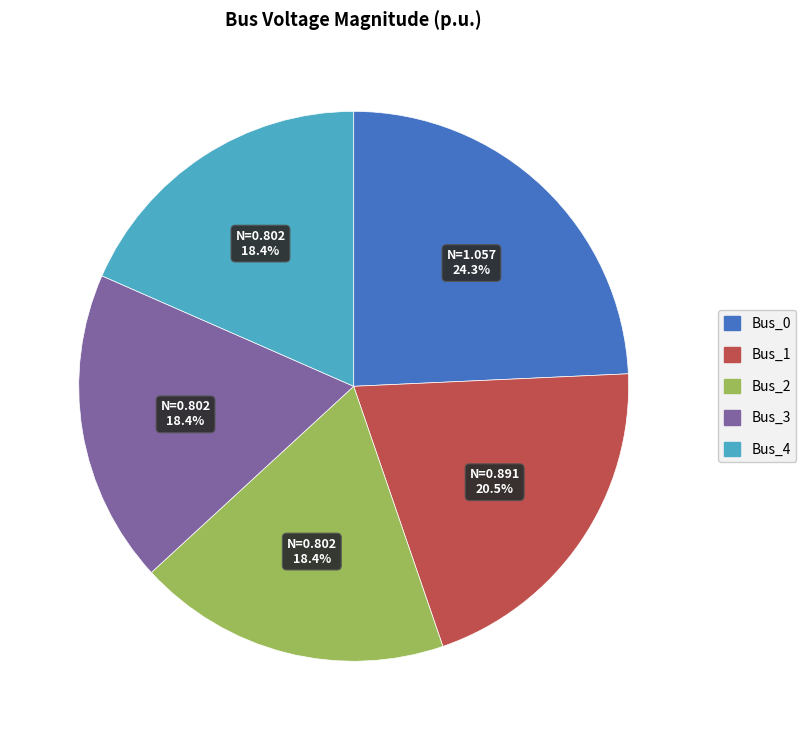

To the nearest percent, what is the difference between the largest and smallest slice percentages?

6%